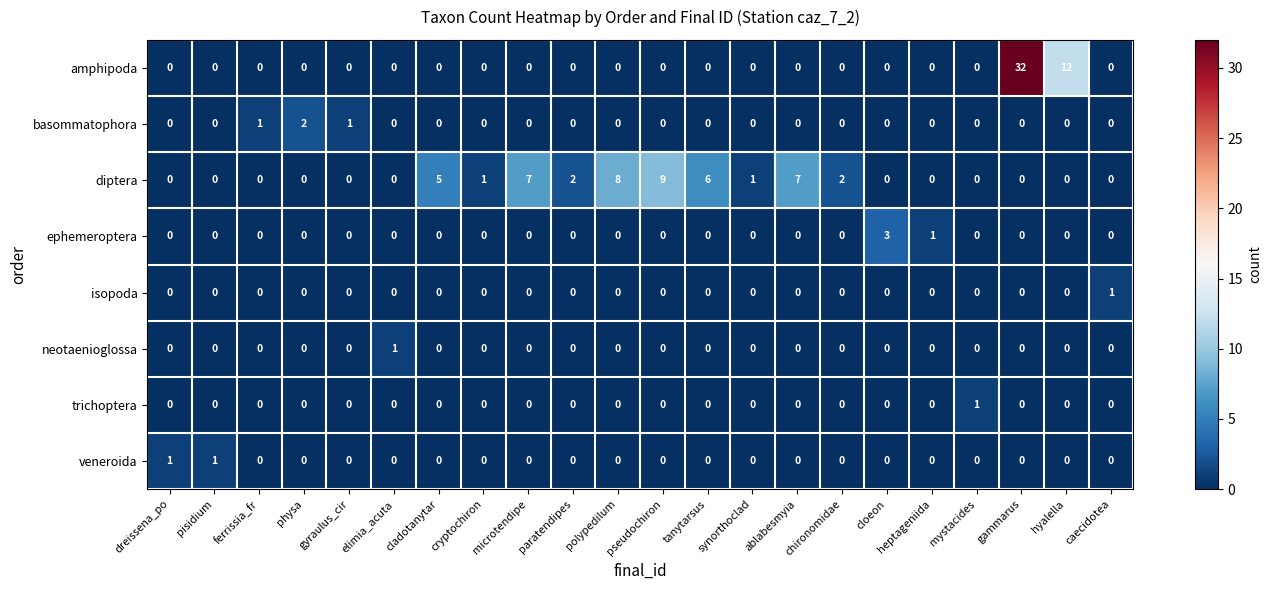

Which series has the widest spread of values?

amphipoda